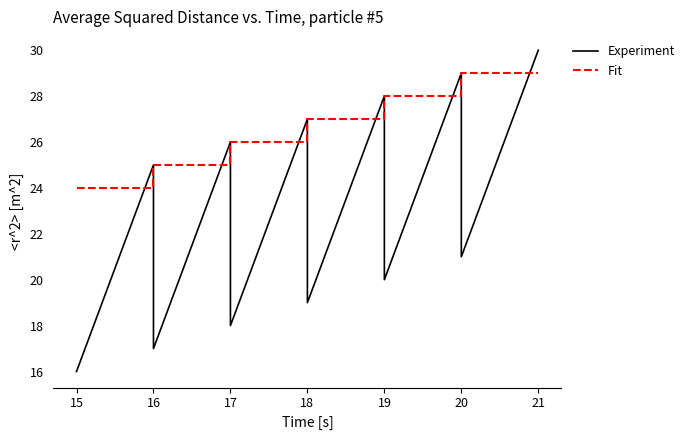

List the series in order of their overall mean, highest first.

Fit, Experiment